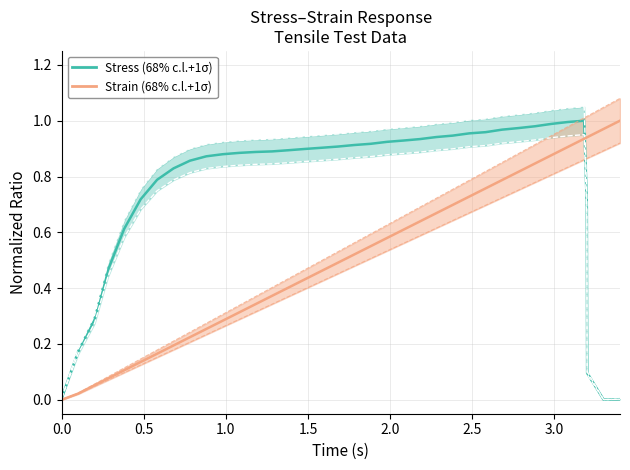

Reading left to right, extract all data points from this chart.

Stress (68% c.l.+1σ): 0.0	0.2	0.3	0.5	0.6	0.7	0.8	0.8	0.9	0.9	0.9	0.9	0.9	0.9	0.9	0.9	0.9	0.9	0.9	0.9	0.9	0.9	0.9	0.9	0.9	1.0	1.0	1.0	1.0	1.0	1.0	1.0	1.0	0.7	0.3	0.1	0.0	0.0
Strain (68% c.l.+1σ): 0.0	0.0	0.1	0.1	0.1	0.1	0.2	0.2	0.2	0.3	0.3	0.3	0.3	0.4	0.4	0.4	0.5	0.5	0.5	0.6	0.6	0.6	0.6	0.7	0.7	0.7	0.8	0.8	0.8	0.8	0.9	0.9	0.9	0.9	0.9	0.9	1.0	1.0